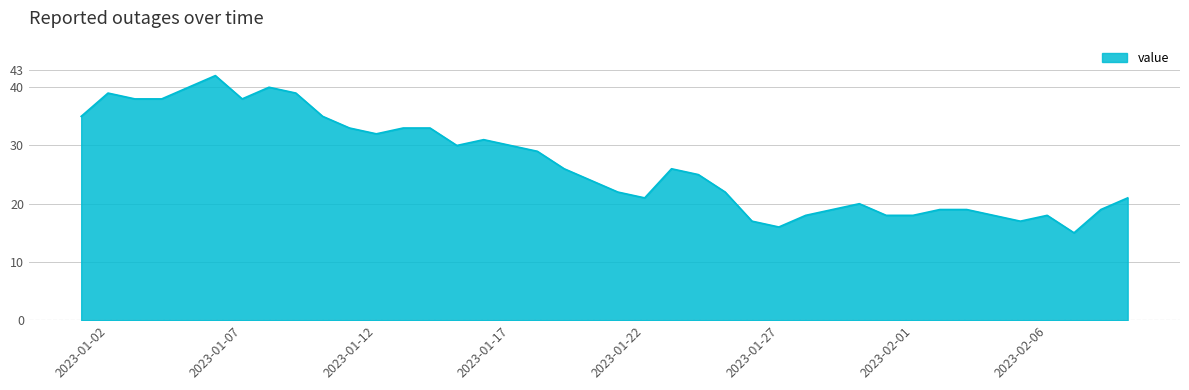

What is the difference between the maximum and minimum values?

27